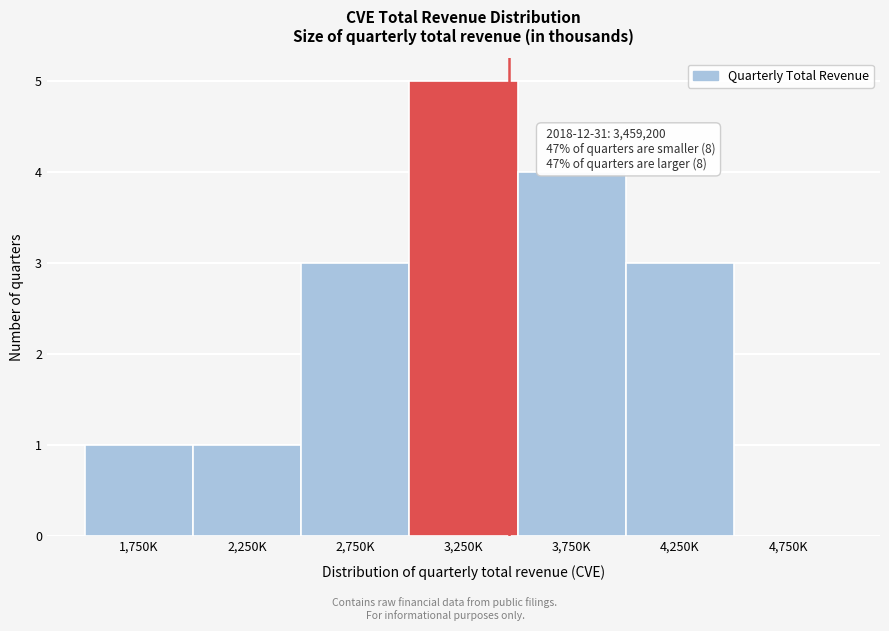

Reading left to right, transcribe all the data shown in this chart.

1,750K=1	2,250K=1	2,750K=3	3,250K=5	3,750K=4	4,250K=3	4,750K=0